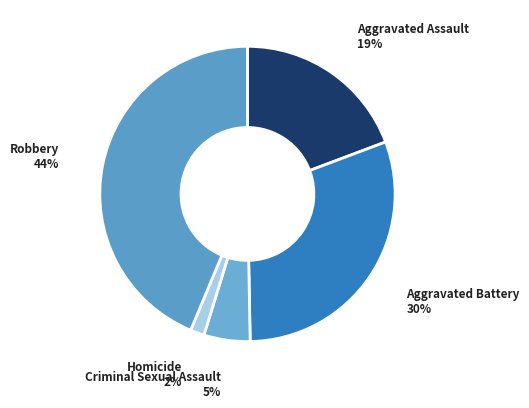

Is it true that Homicide is 2% of the pie?

True